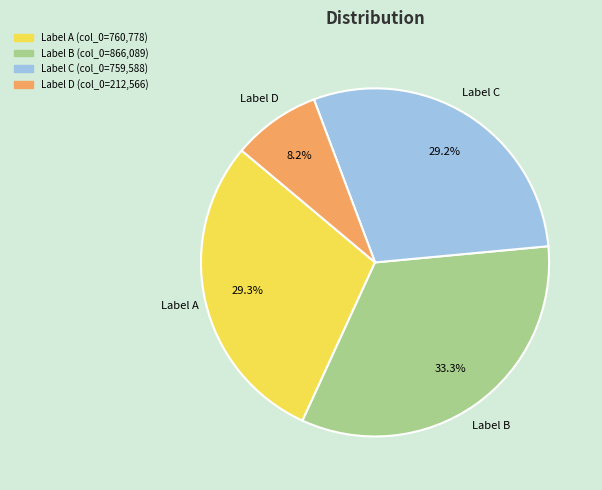

Is there any slice that represents more than half of the pie?

No